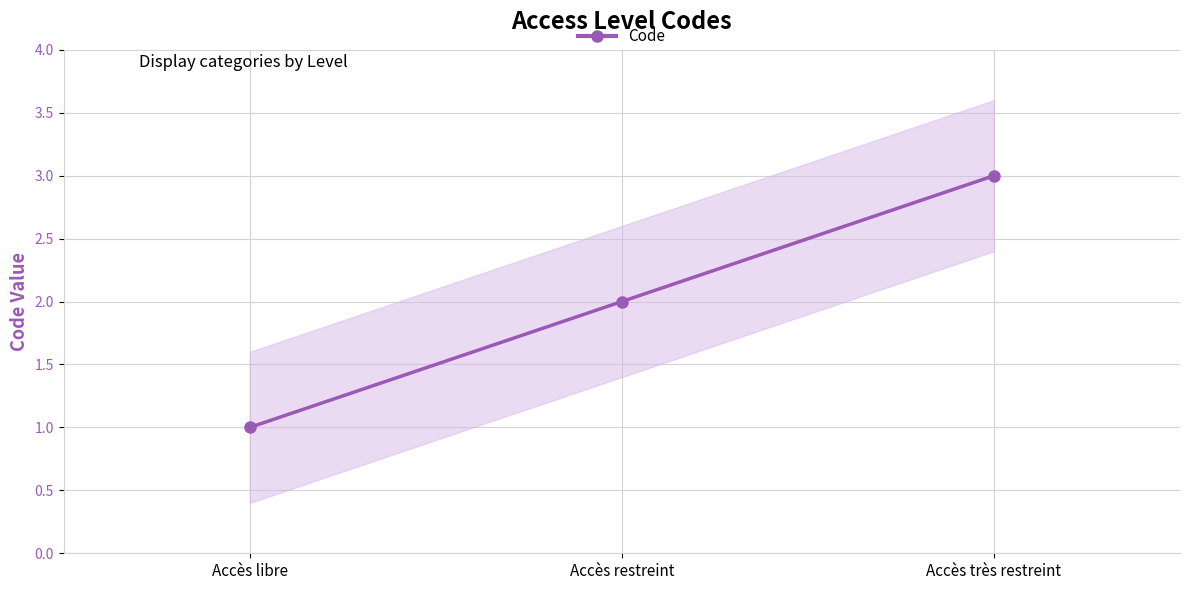

True or false: the data shows 2 at Accès restreint.

True